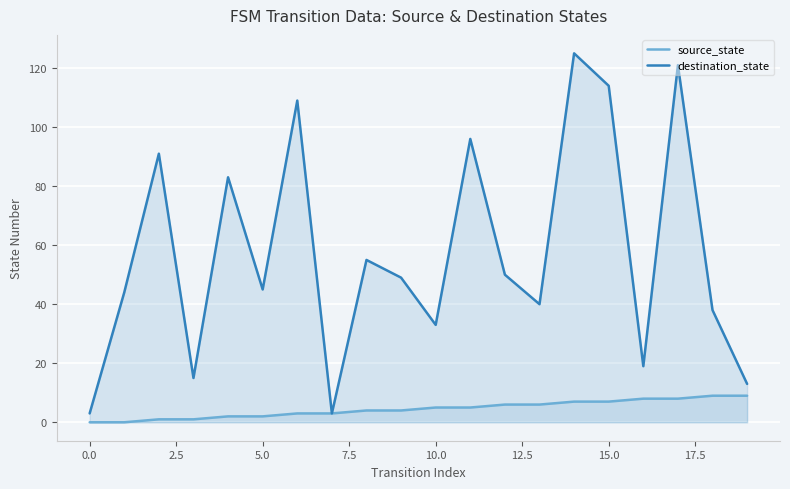

Which series has the widest spread of values?

destination_state